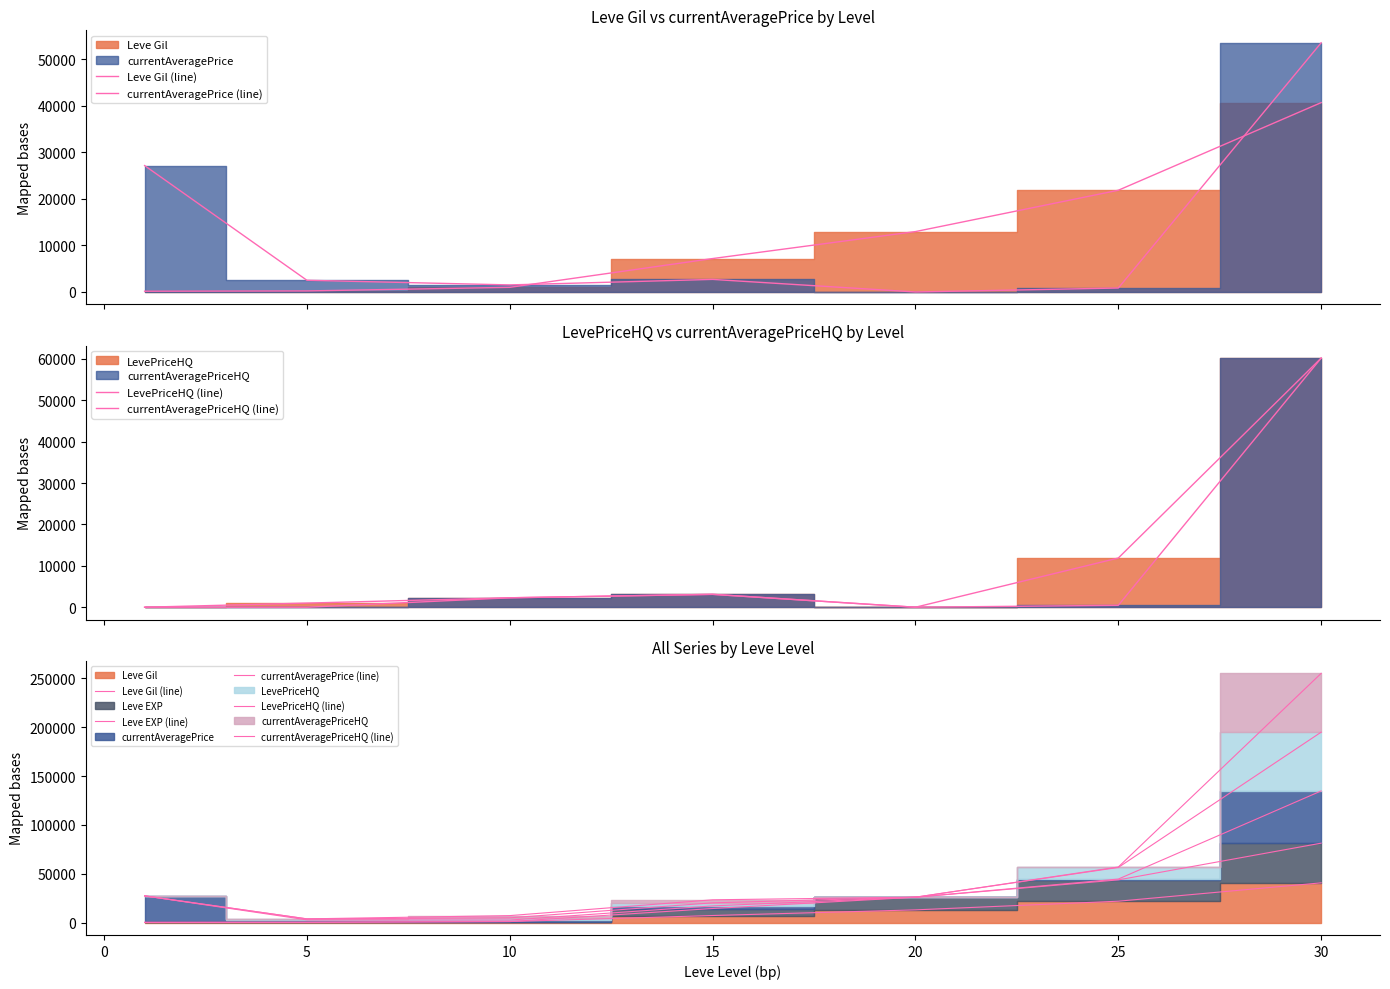

What is the greatest value displayed?

255210.7